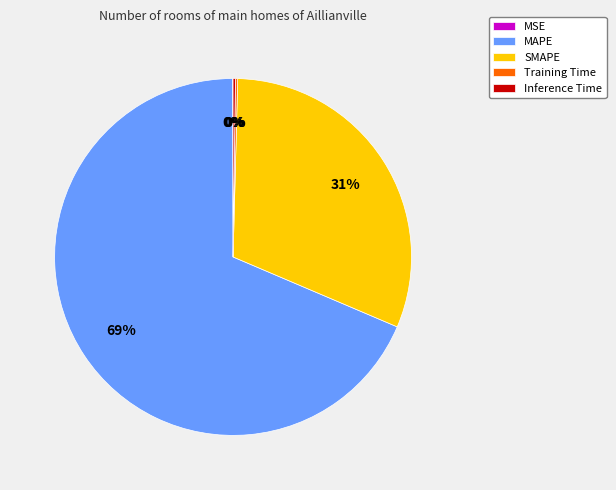

Which slice is the largest?

MAPE